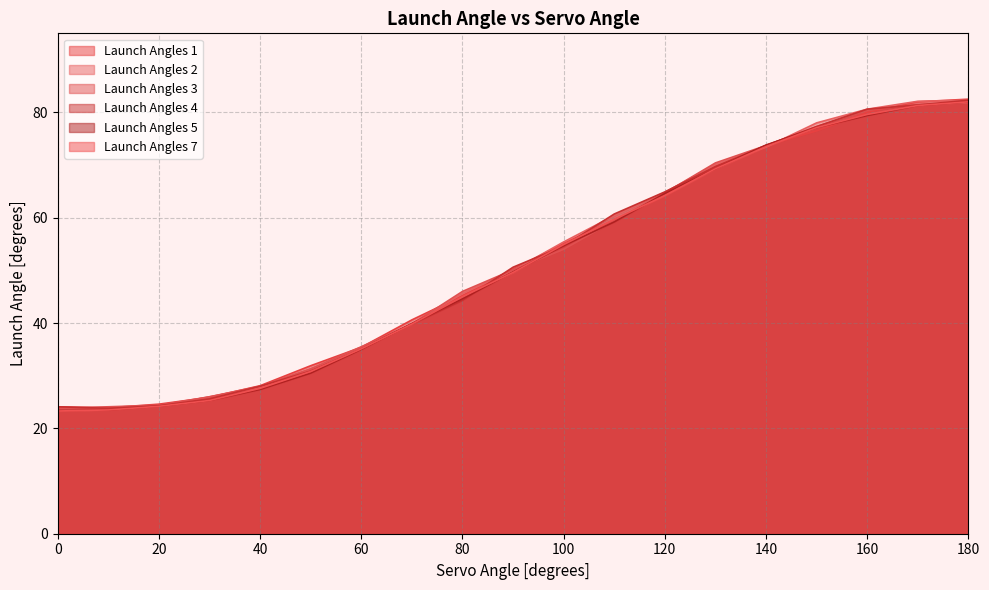

How many intersections are there between Launch Angles 5 and Launch Angles 7?

5